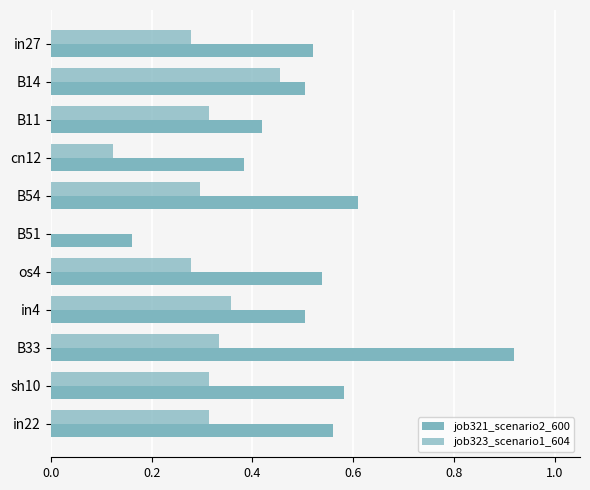

Reading left to right, transcribe all the data shown in this chart.

job321_scenario2_600: 0.5	0.5	0.4	0.4	0.6	0.2	0.5	0.5	0.9	0.6	0.6
job323_scenario1_604: 0.3	0.5	0.3	0.1	0.3	0.0	0.3	0.4	0.3	0.3	0.3